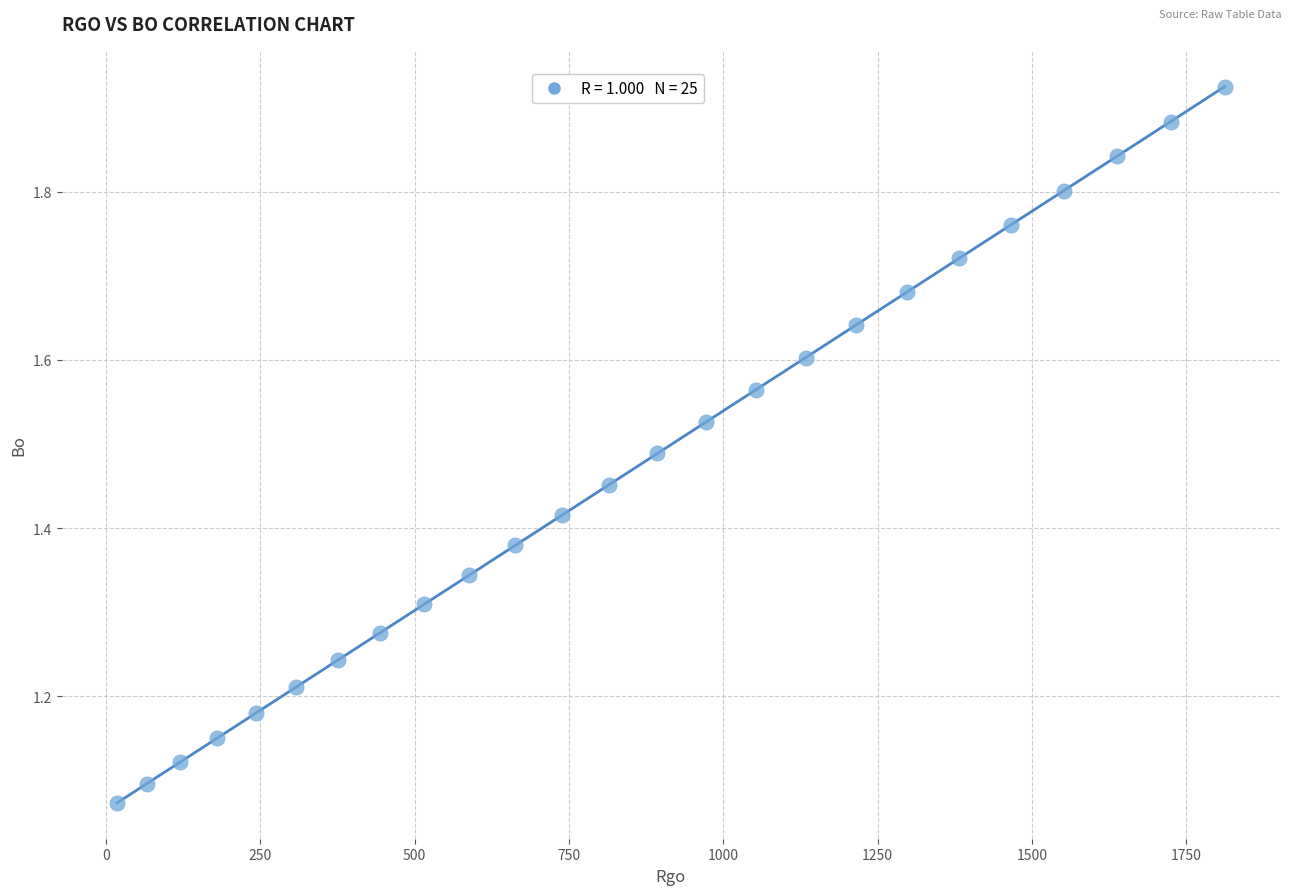

What is the range of X values (max minus min)?

1794.2